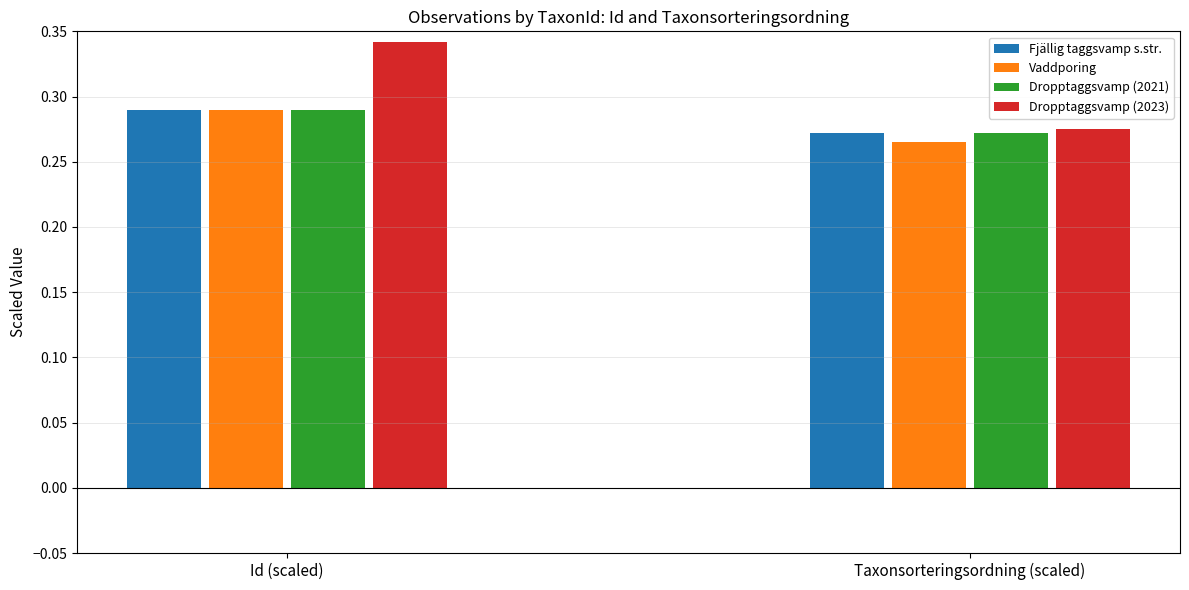

At how many categories does at least one series exceed 0?

2